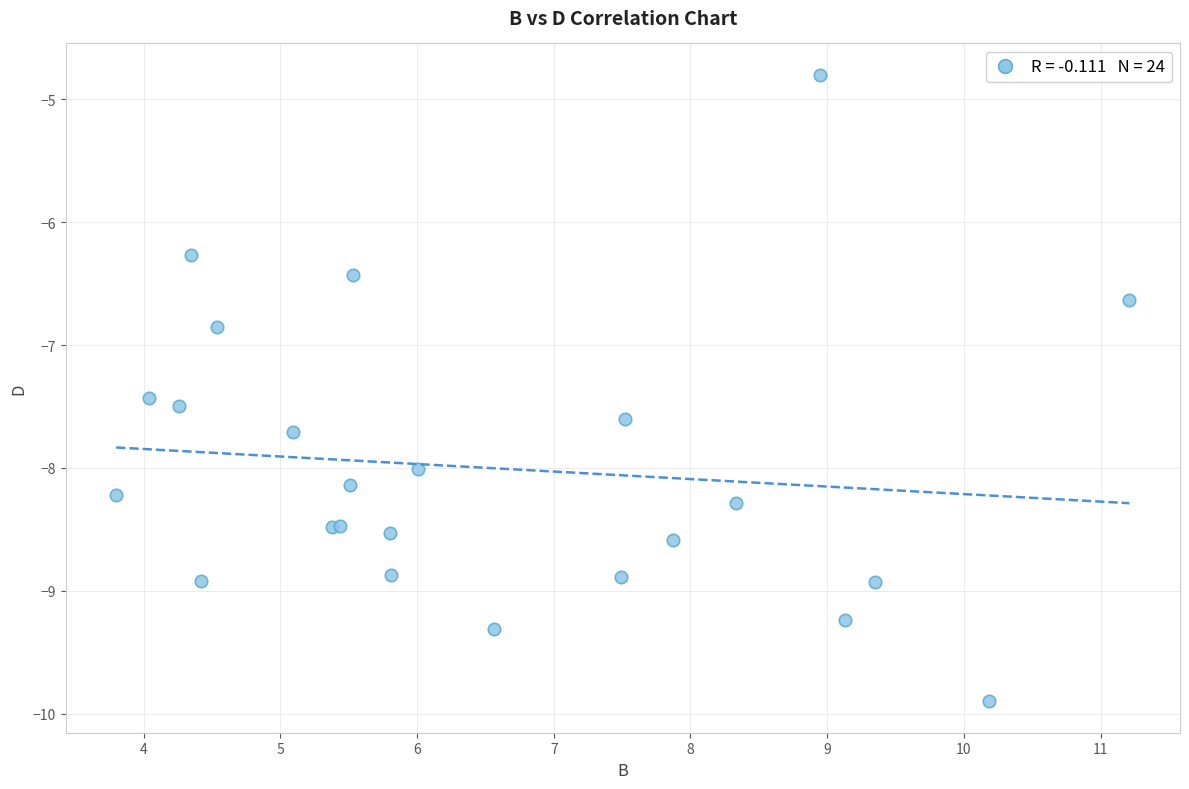

What Y value in the scatter plot is closest to -7?

-6.8